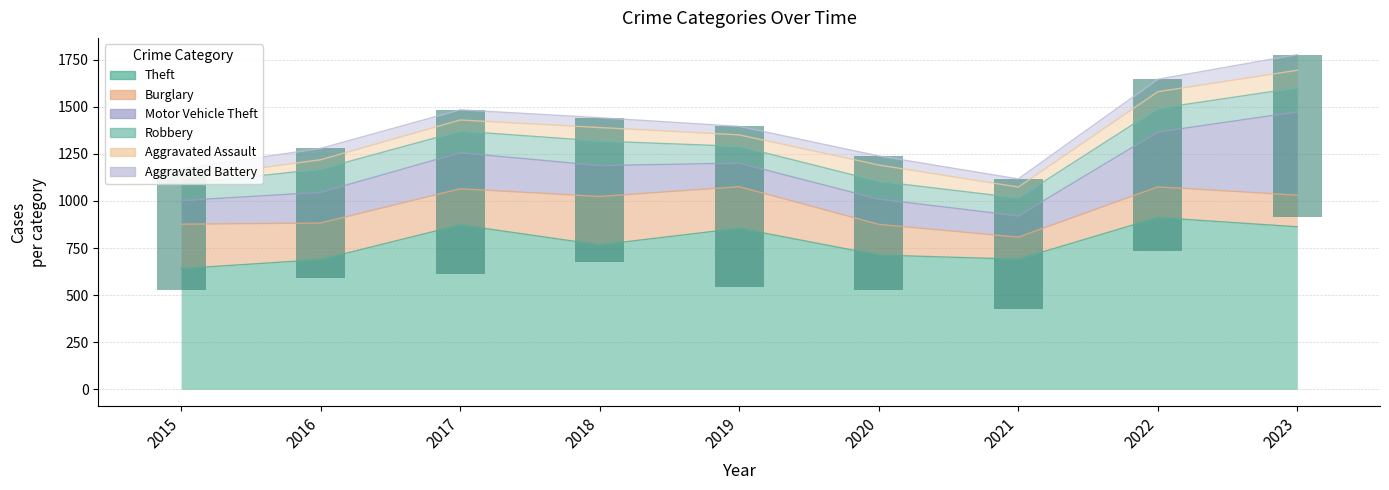

Which label corresponds to the smallest value in the chart?

2015